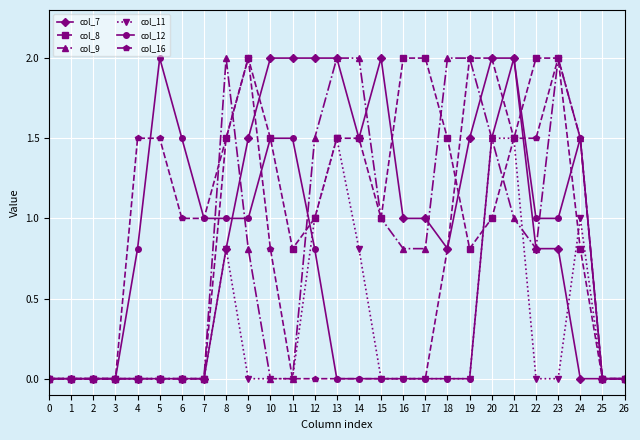

How many categories are shown in the chart?

27